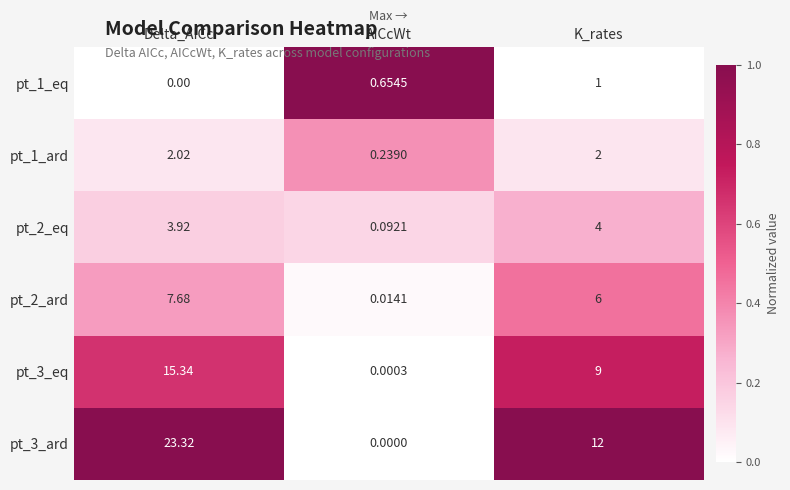

At which label does pt_2_eq first exceed 3?

Delta_AICc